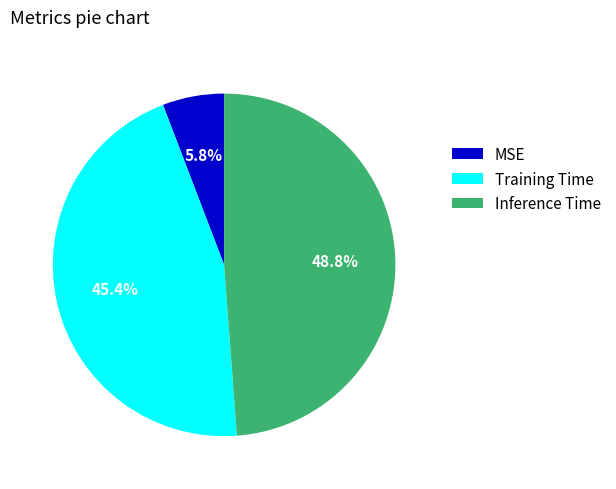

Between Inference Time and Training Time, which is larger?

Inference Time